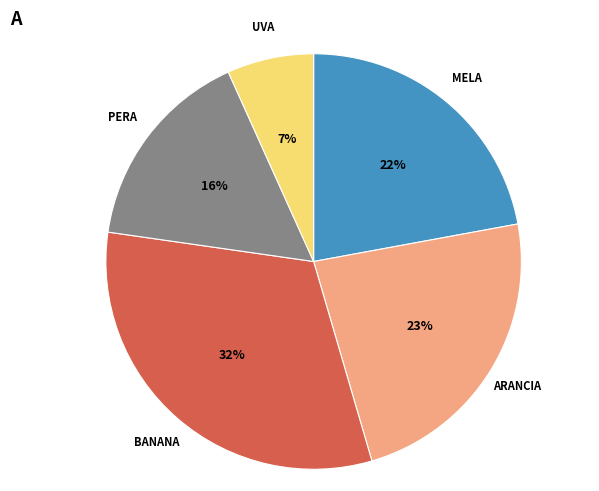

Which category has the biggest portion of the pie?

BANANA